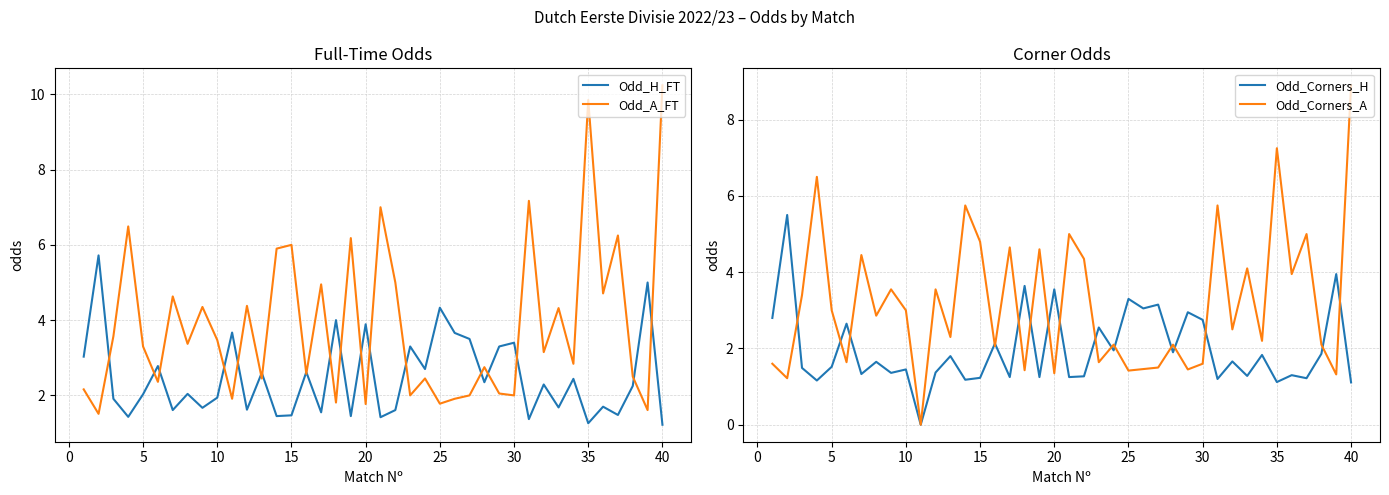

True or false: Odd_Corners_H and Odd_A_FT intersect in this chart.

True